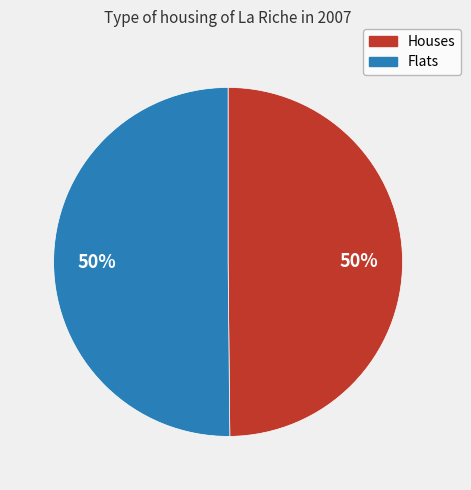

To the nearest percent, what is the average slice percentage?

50%